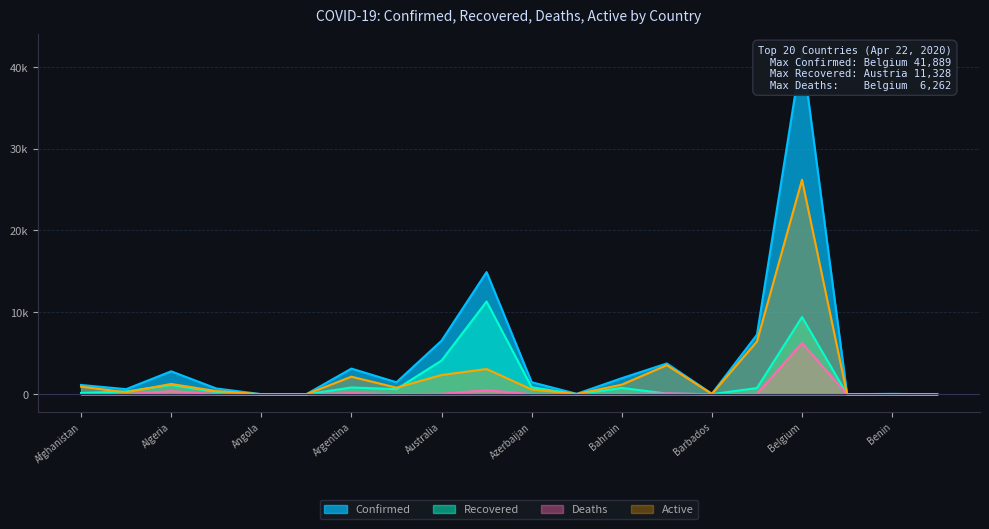

What is the difference between the highest and lowest values at Bhutan?

6